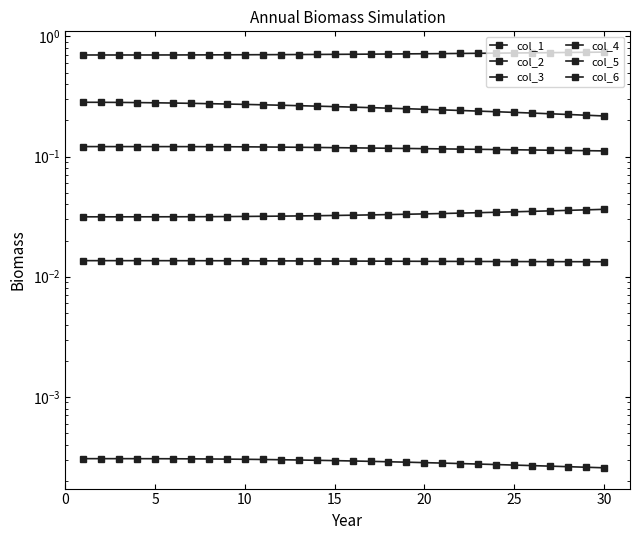

What are all the series names shown in the legend?

col_1, col_2, col_3, col_4, col_5, col_6